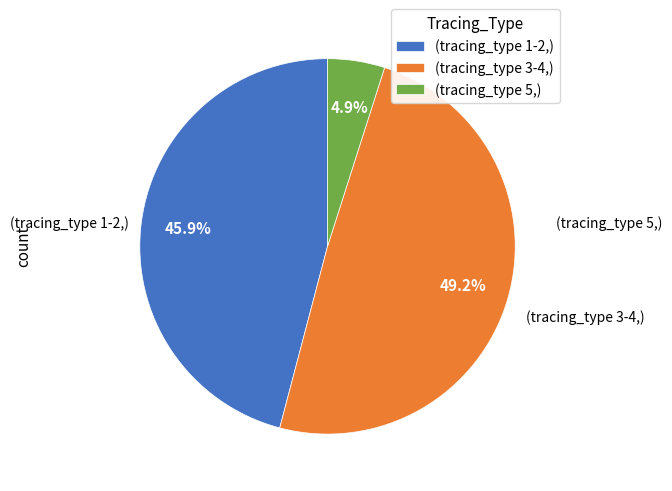

Is there any slice that represents more than half of the pie?

No